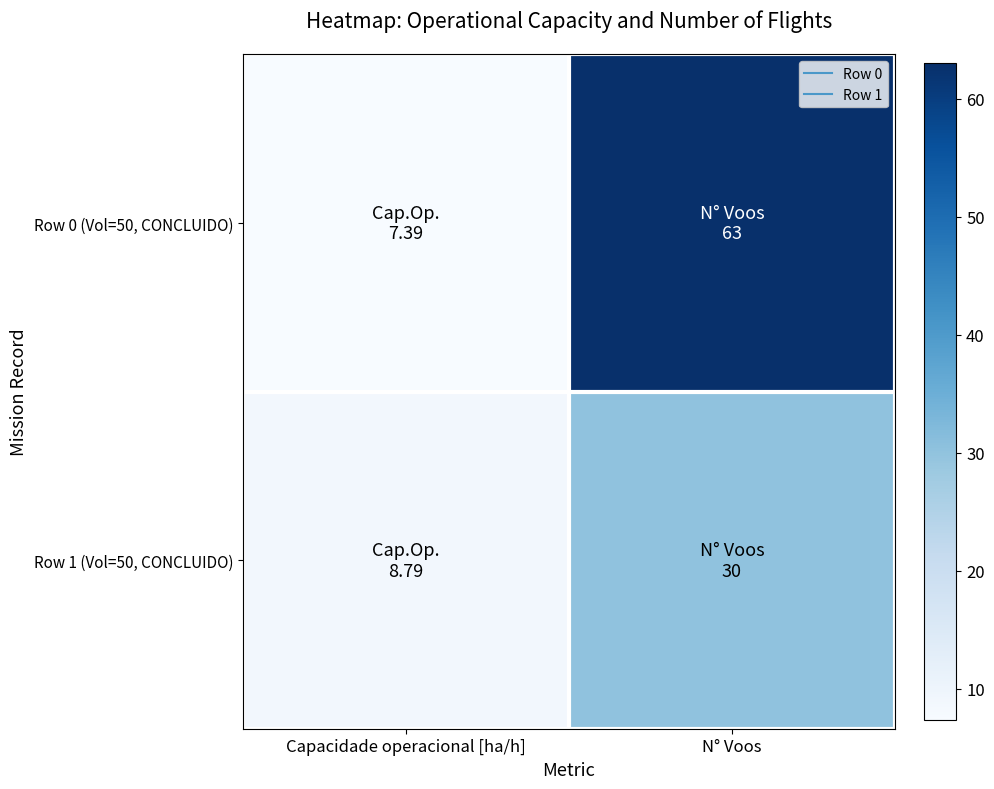

Which series has the largest range (max minus min)?

Row 0 (Vol=50, CONCLUIDO)